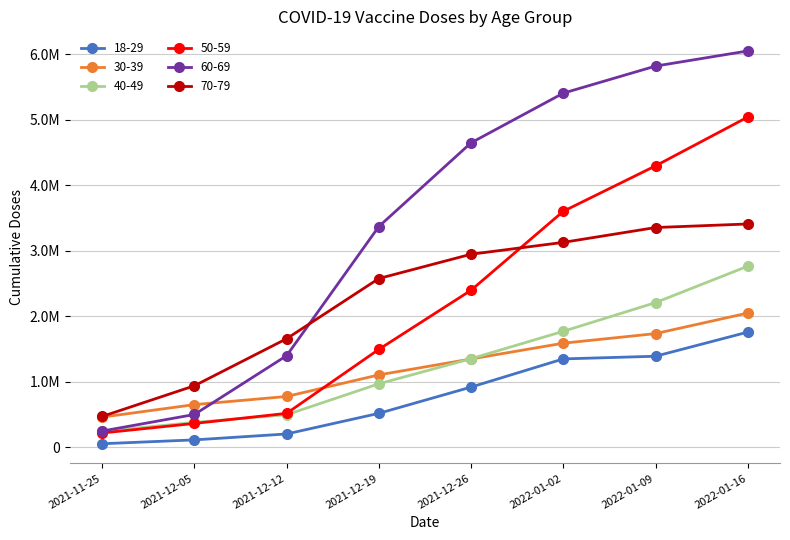

Is this an area chart (filled region under the line)?

No